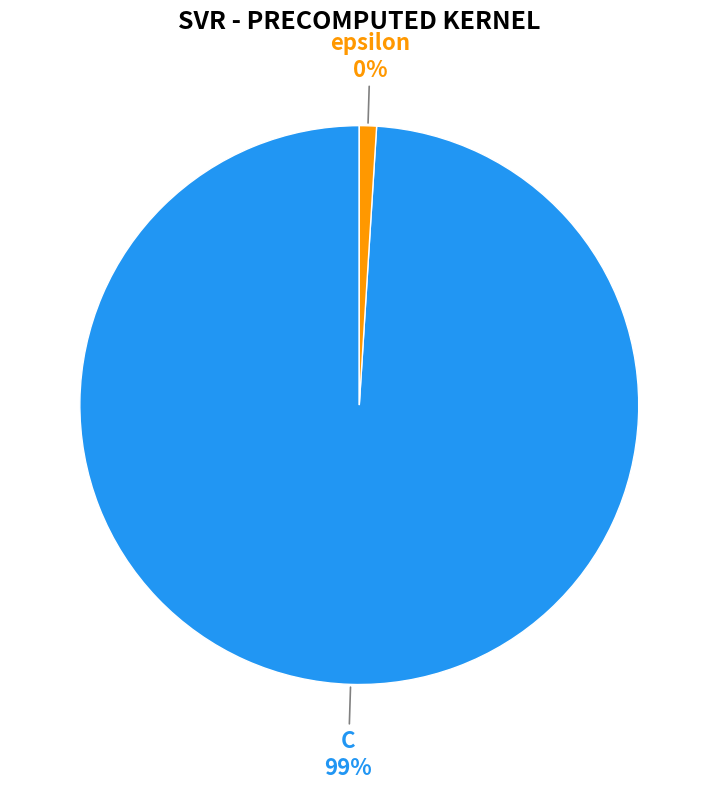

What percentage is the epsilon slice, to the nearest percent?

1%